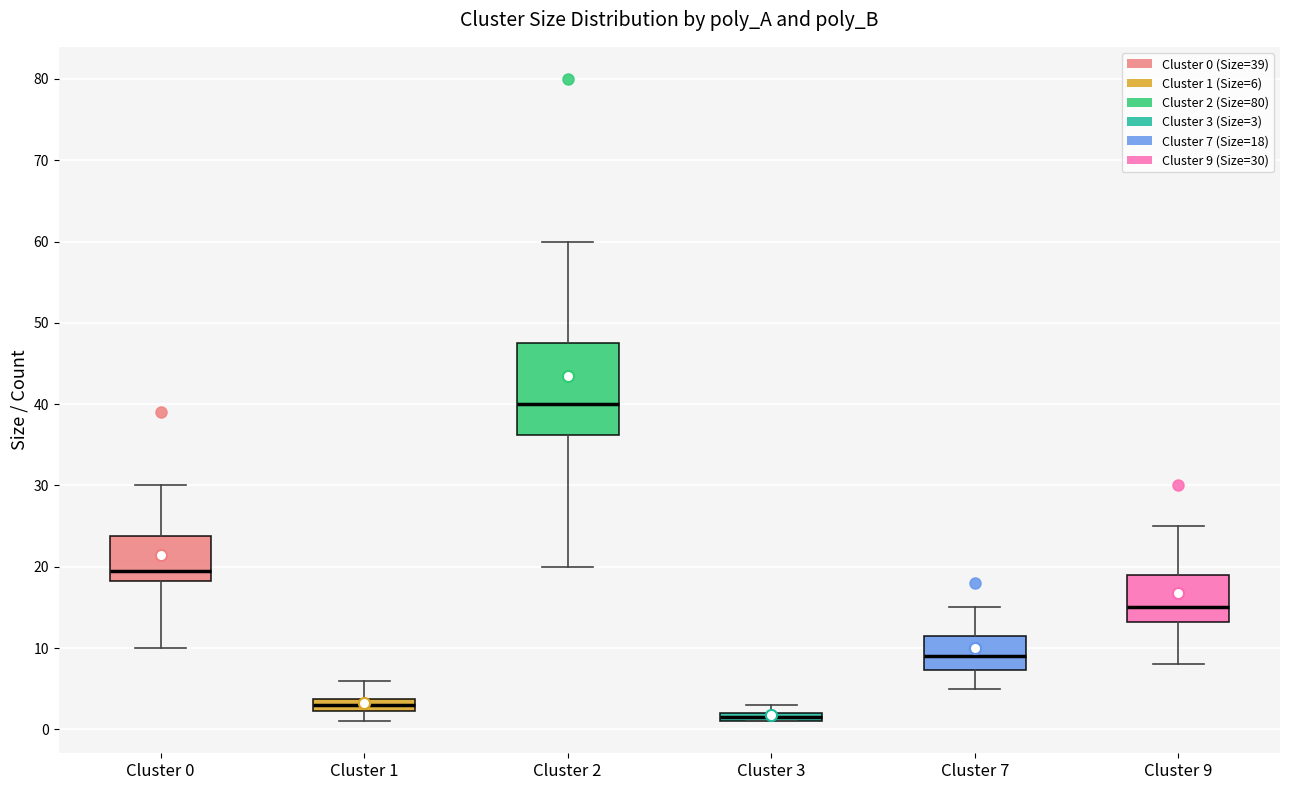

Which box is the tallest, from its lower edge to its upper edge?

Cluster 2